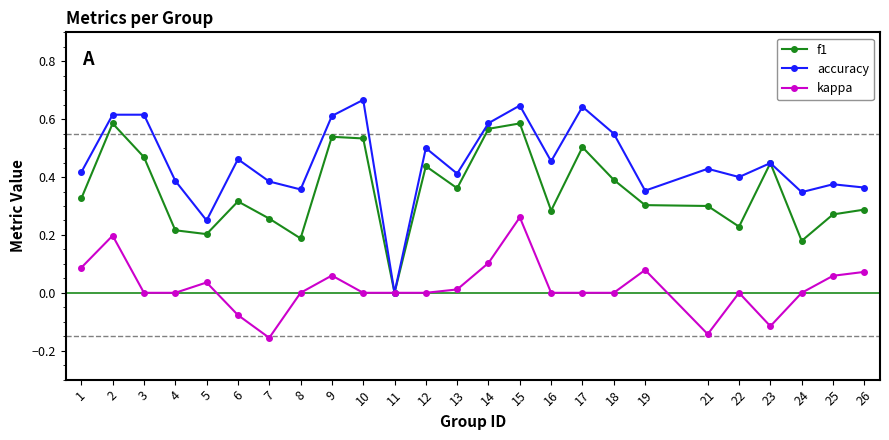

Rank the series at 7 from lowest to highest value.

kappa, f1, accuracy